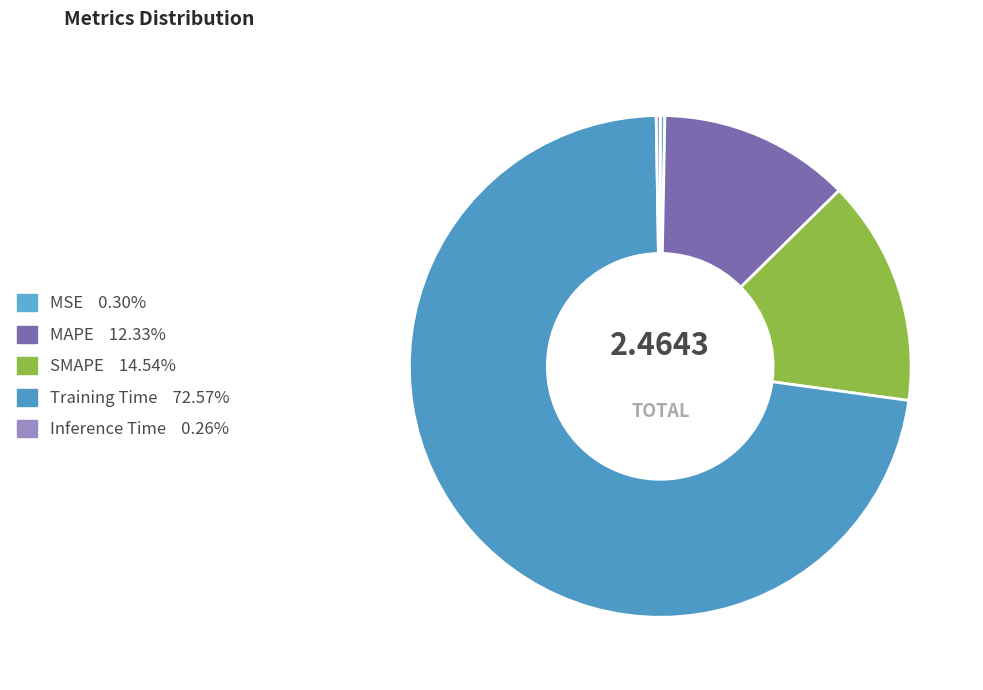

Which category has the biggest portion of the pie?

Training Time